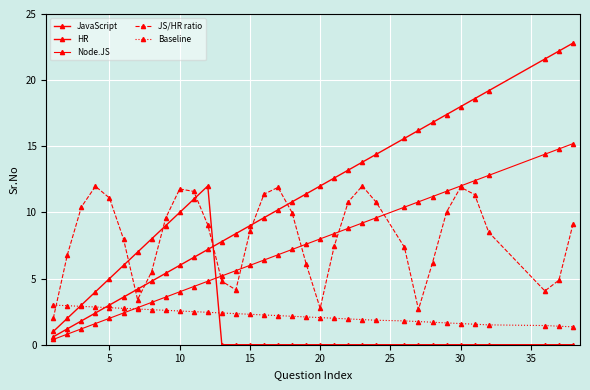

True or false: JS/HR ratio and Baseline intersect in this chart.

True